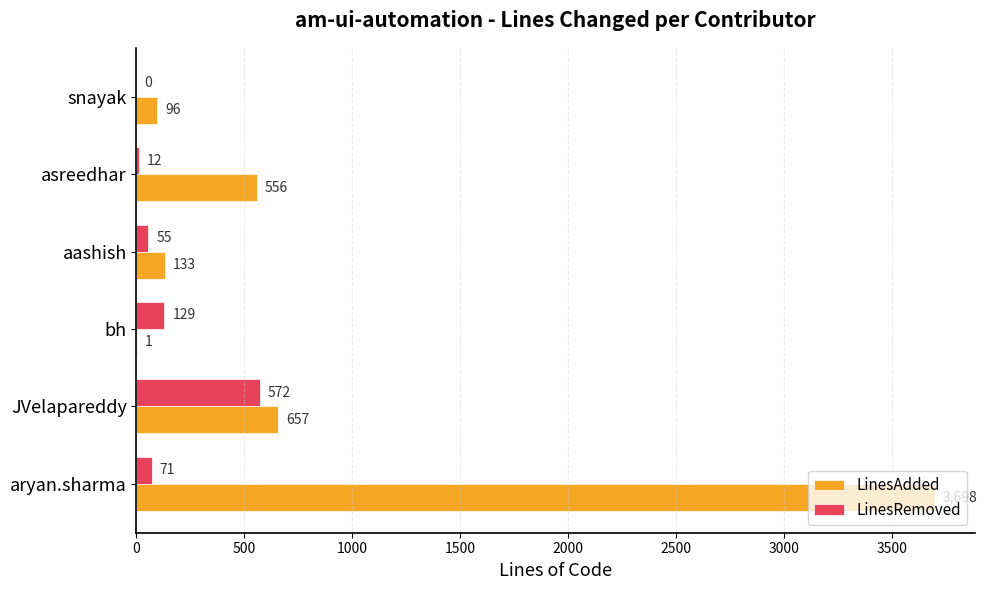

The LinesRemoved series shows 12 at asreedhar. True or false?

True